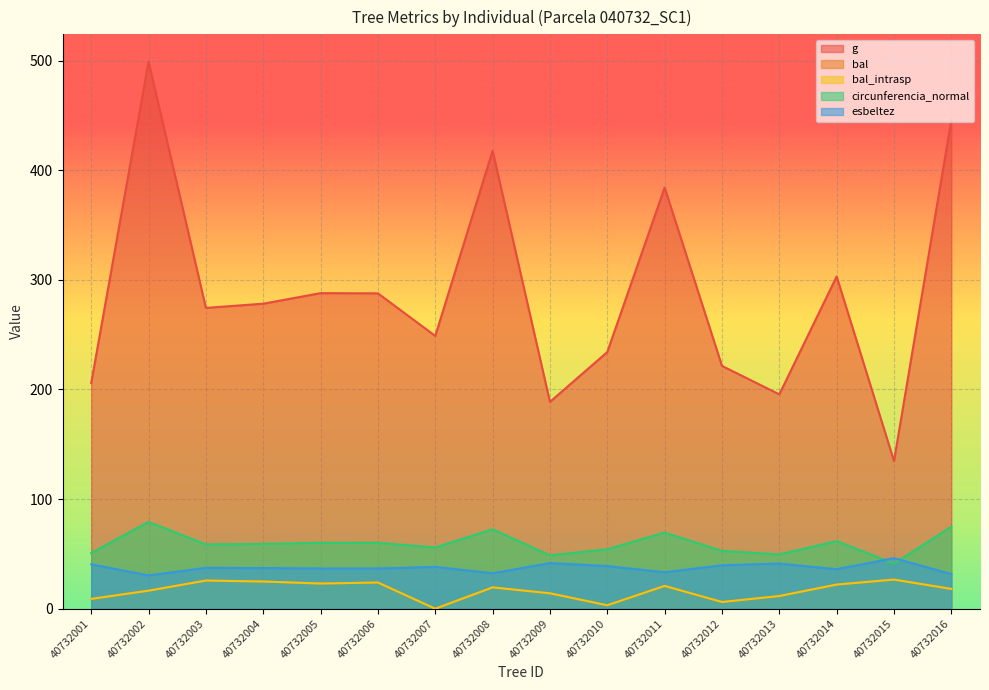

Which series has the largest total across all categories?

g